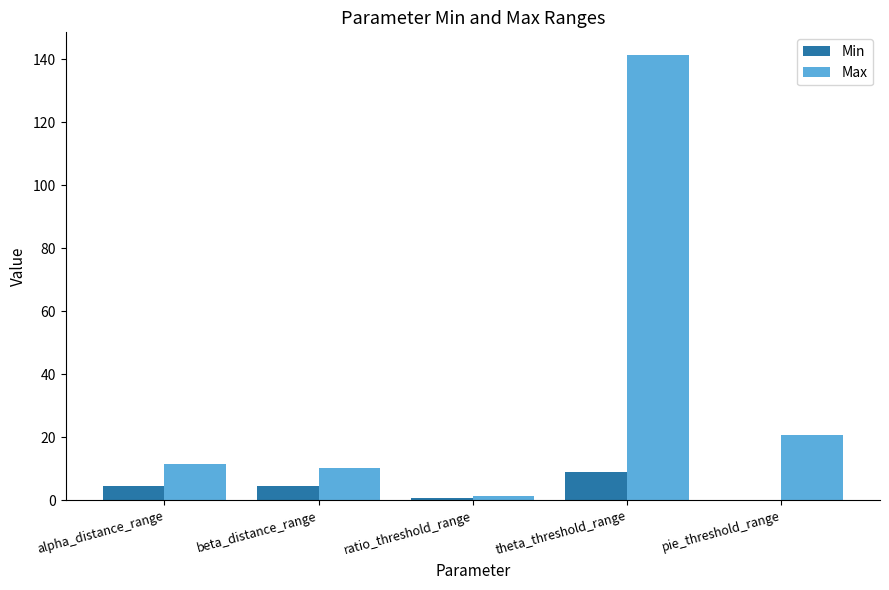

What is the total value across all series at ratio_threshold_range?

2.2